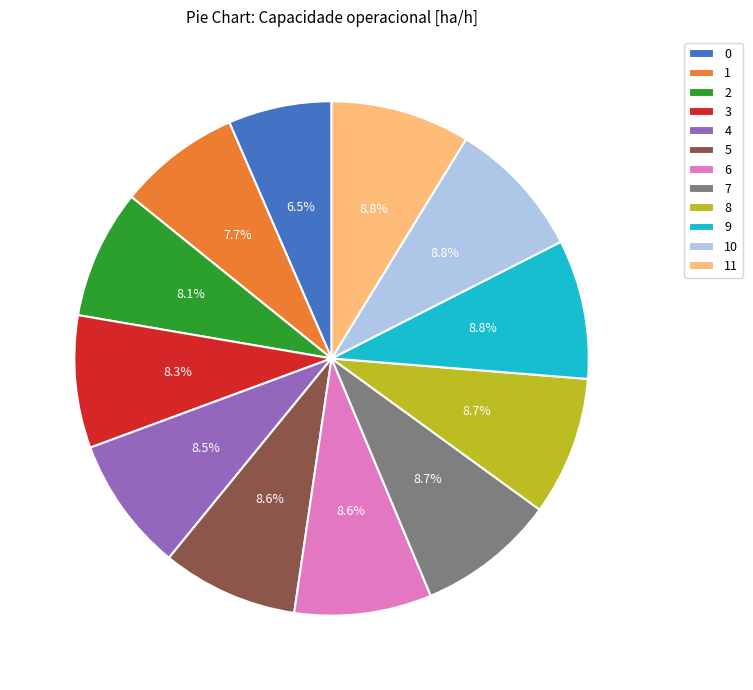

Count the number of slices in the pie.

12